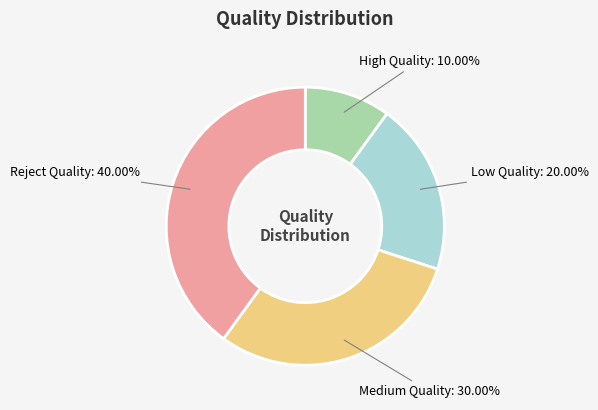

How many slices are in this pie chart?

4